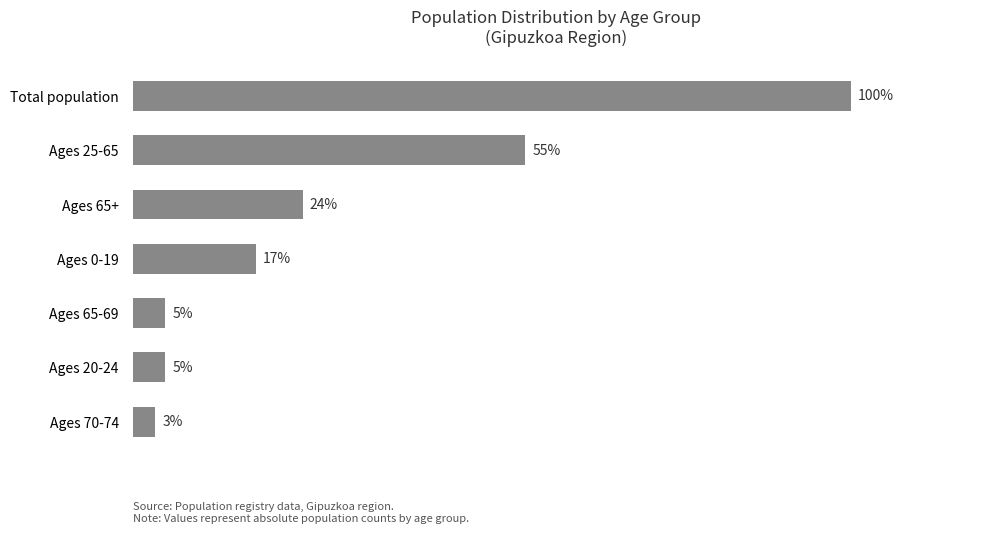

Does the chart contain any negative values?

No